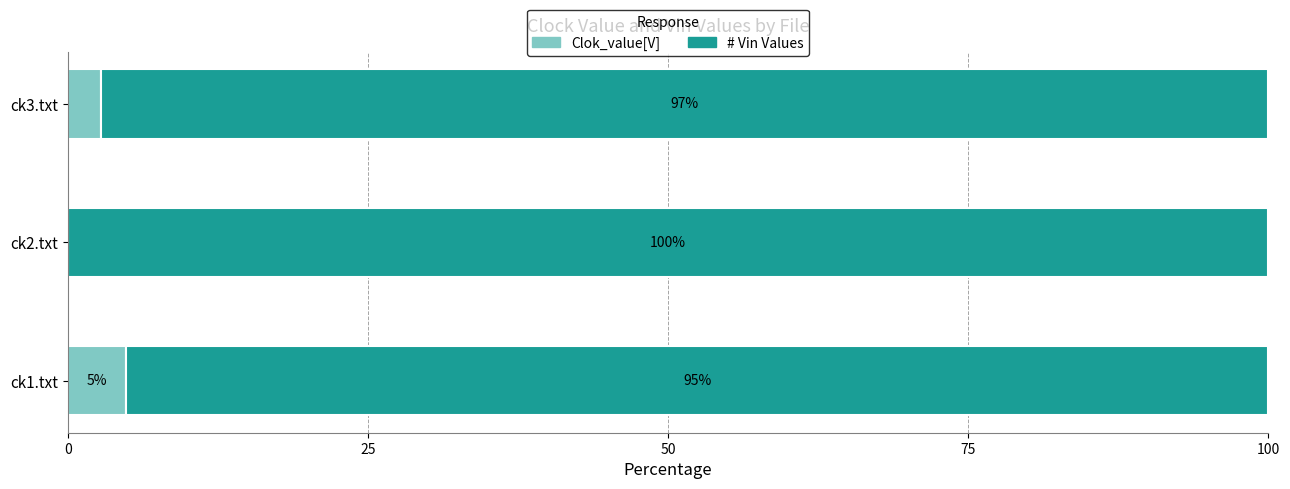

What is the maximum value for Clok_value[V]?

4.9